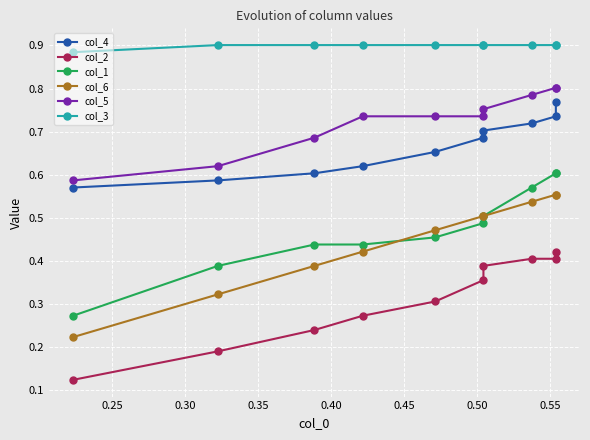

What is the approximate value of col_1 at 0.55?

0.6